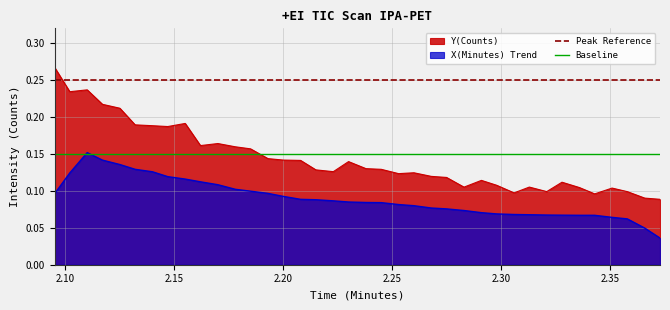

What is the difference between the maximum and minimum values?

0.2